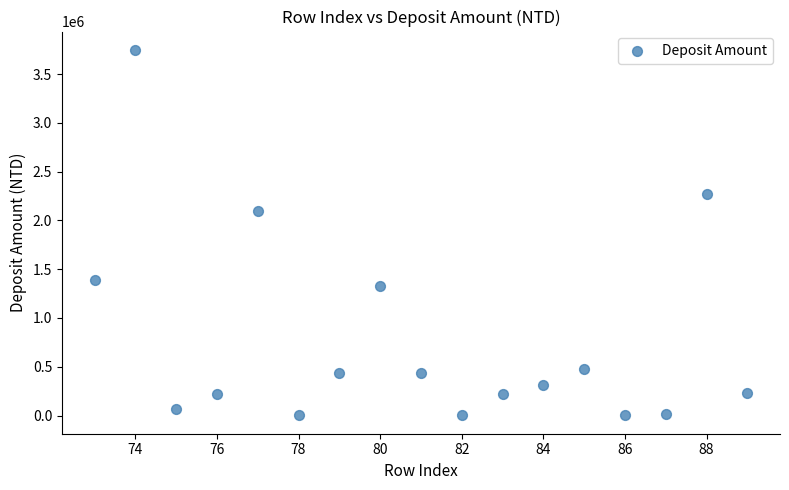

What Y value in the scatter plot is closest to 1874570?

2092079